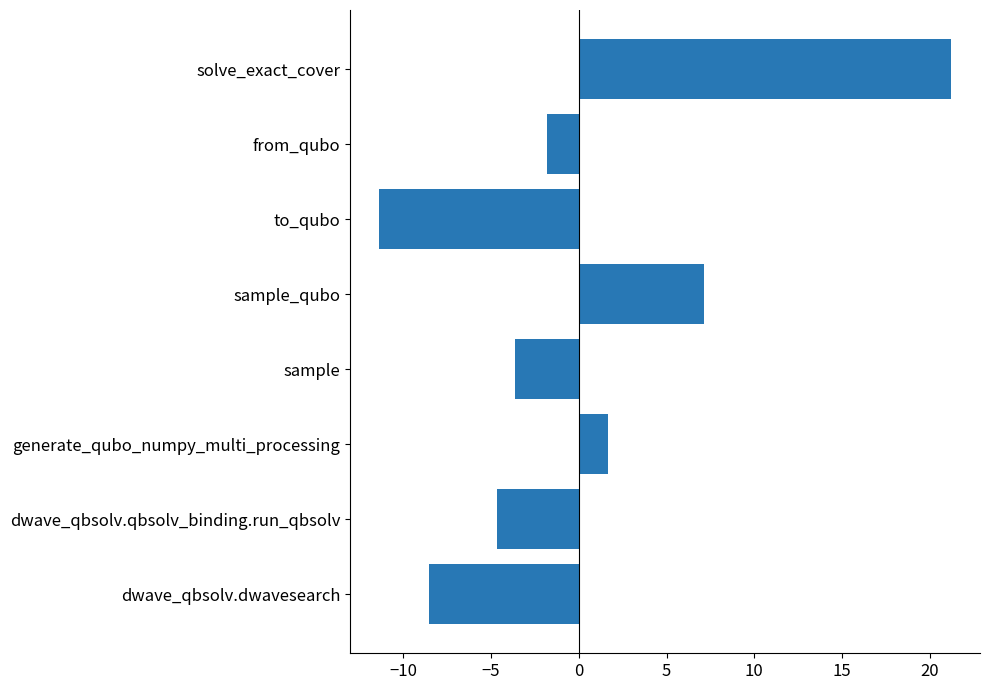

What is the change in value from dwave_qbsolv.dwavesearch to solve_exact_cover?

+29.7